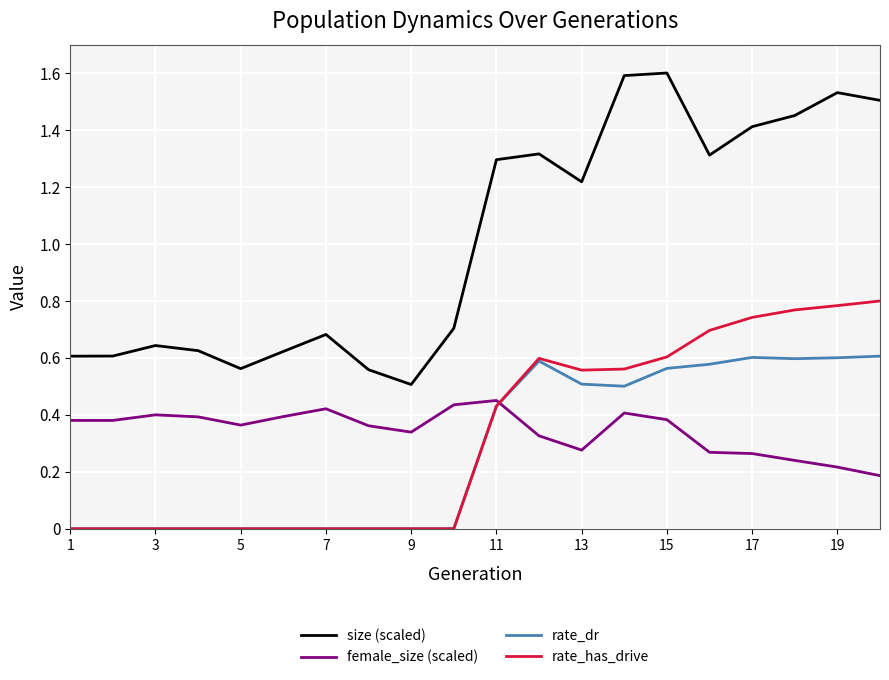

What is the difference between the maximum and minimum values in the size (scaled) series?

1.1